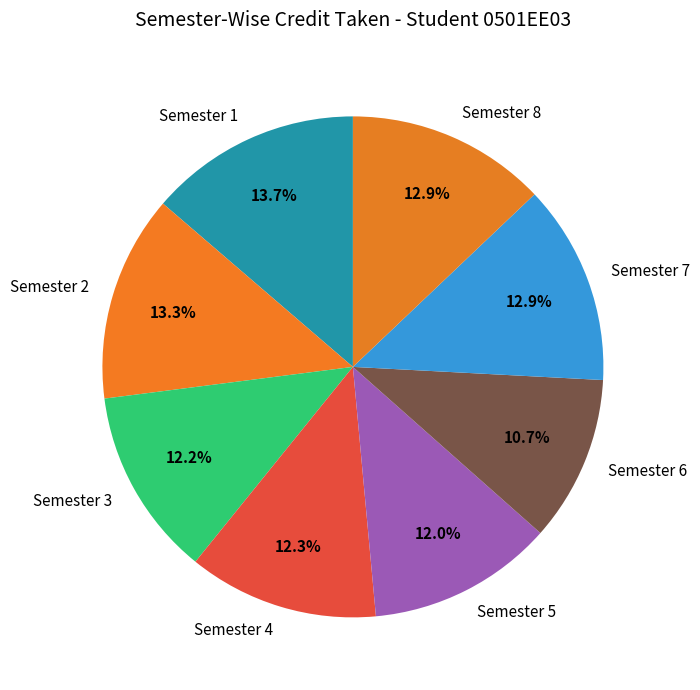

Which has a higher value, Semester 1 or Semester 5?

Semester 1